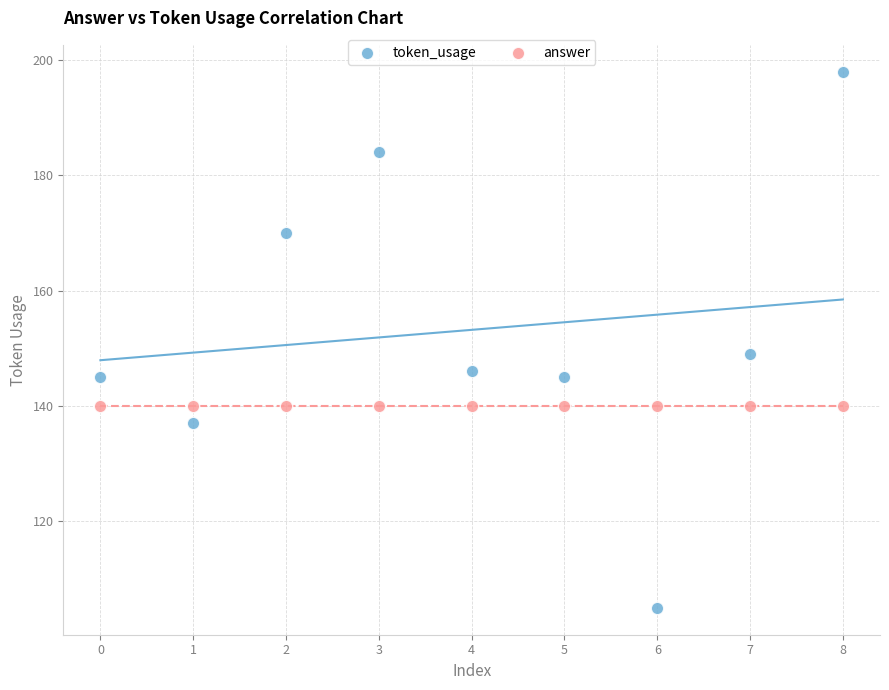

In the token_usage series, what Y value is closest to 151?

149